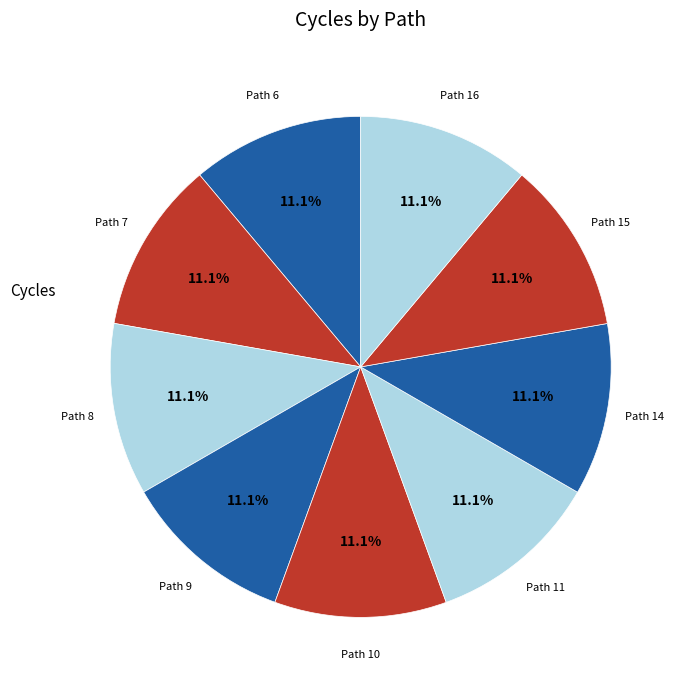

How many slices are in this pie chart?

9